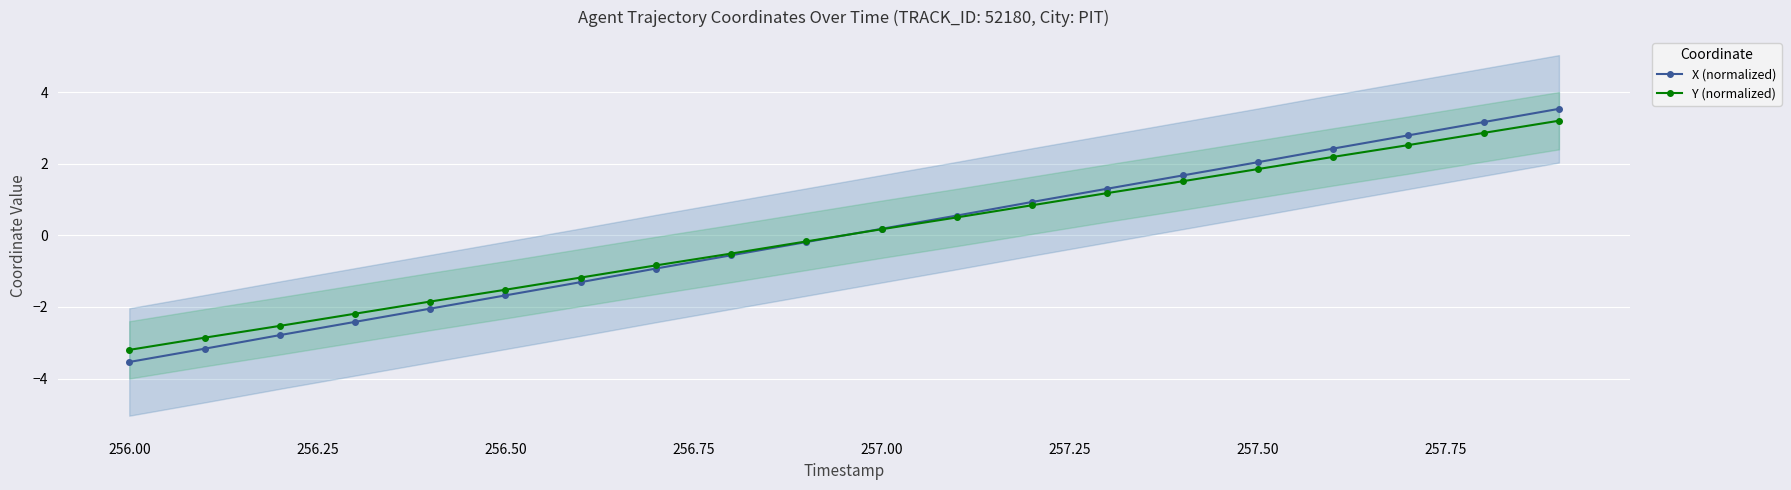

How many data points does each series have?

20